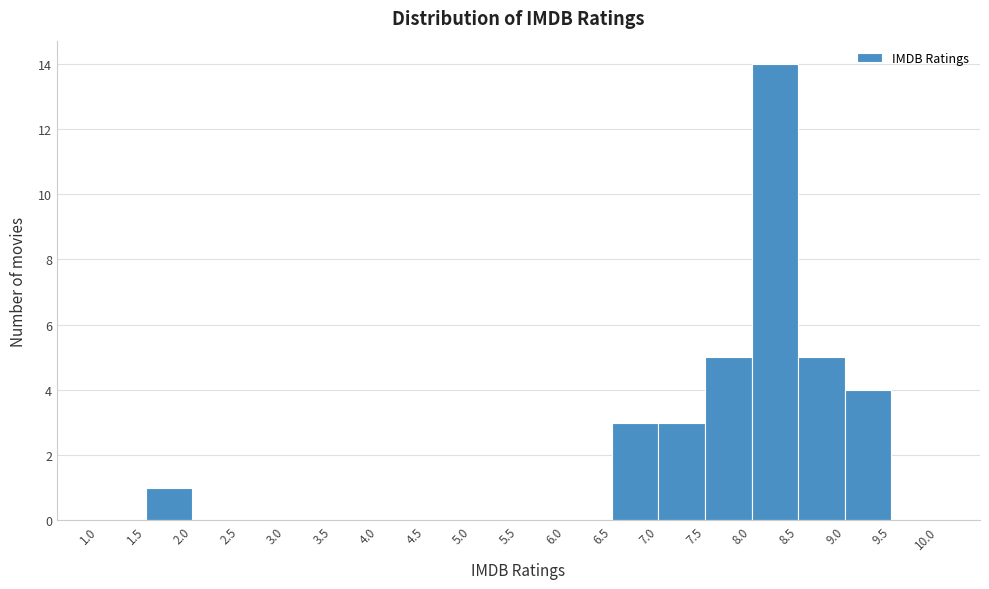

Over which range of the x-axis is the bar tallest?

8.0 to 8.5